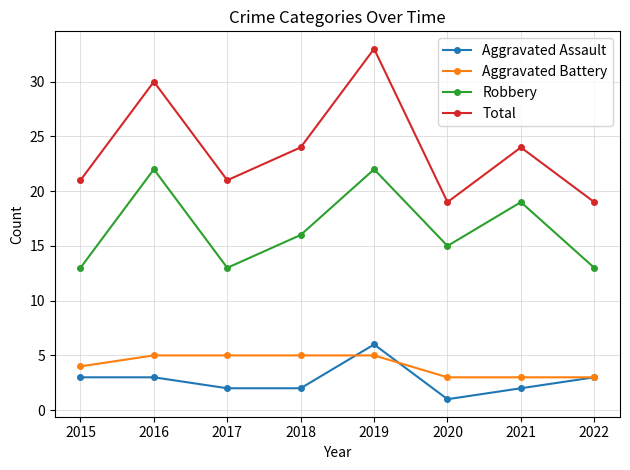

How many series are shown in this chart?

4